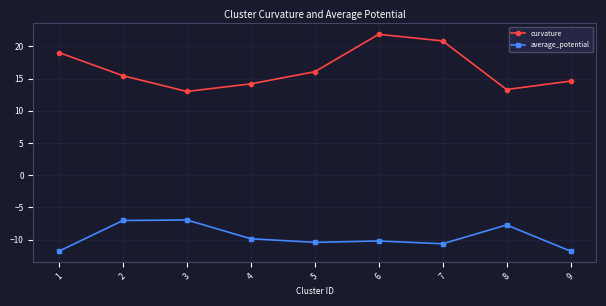

Which series has the largest total across all categories?

curvature